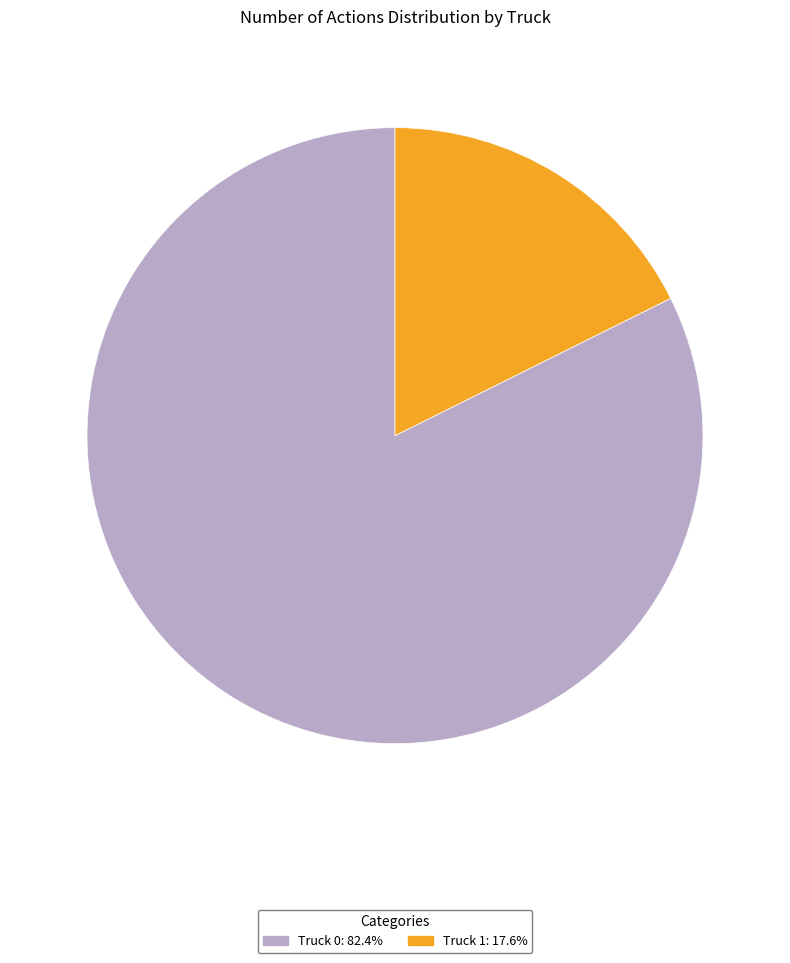

Does Truck 1 account for over 50% of the chart?

No